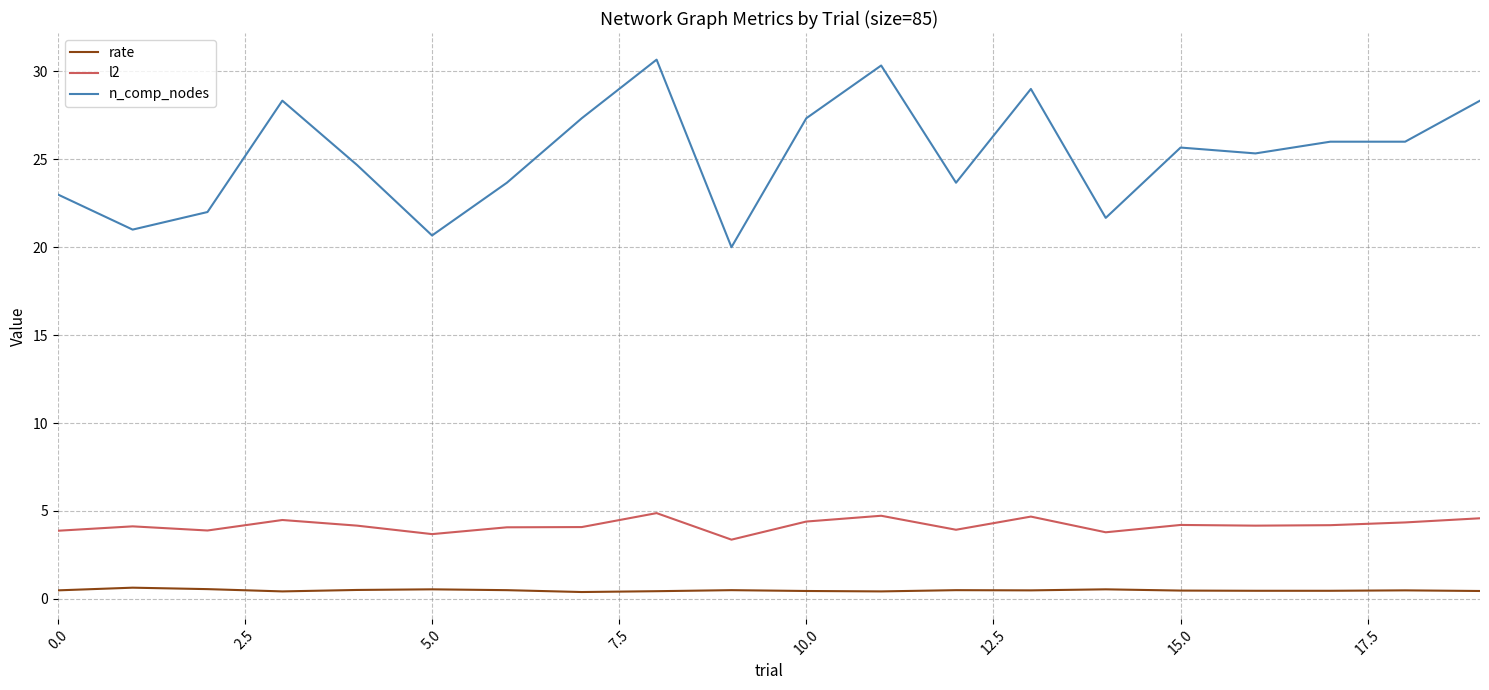

True or false: rate and l2 cross at least once.

False